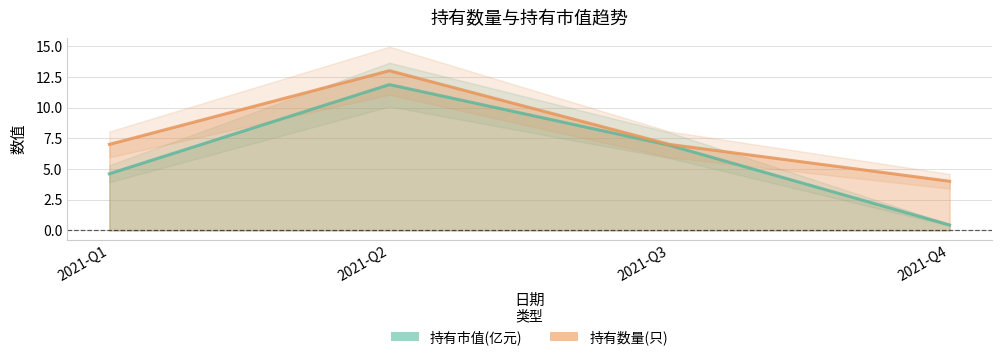

What is the average value of the 持有市值(亿元) series?

6.0